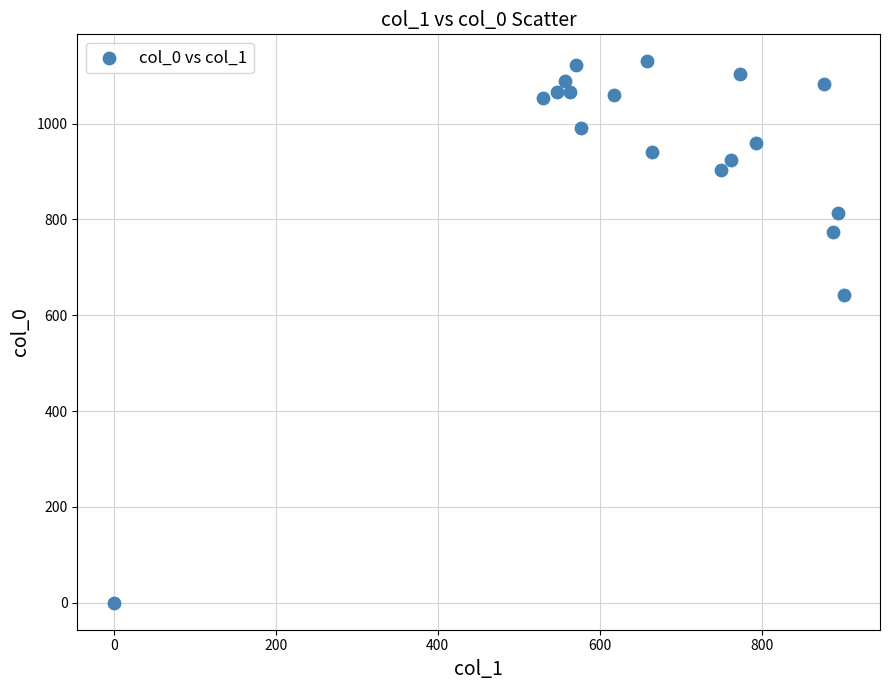

What is the range of Y values (max minus min)?

1130.0